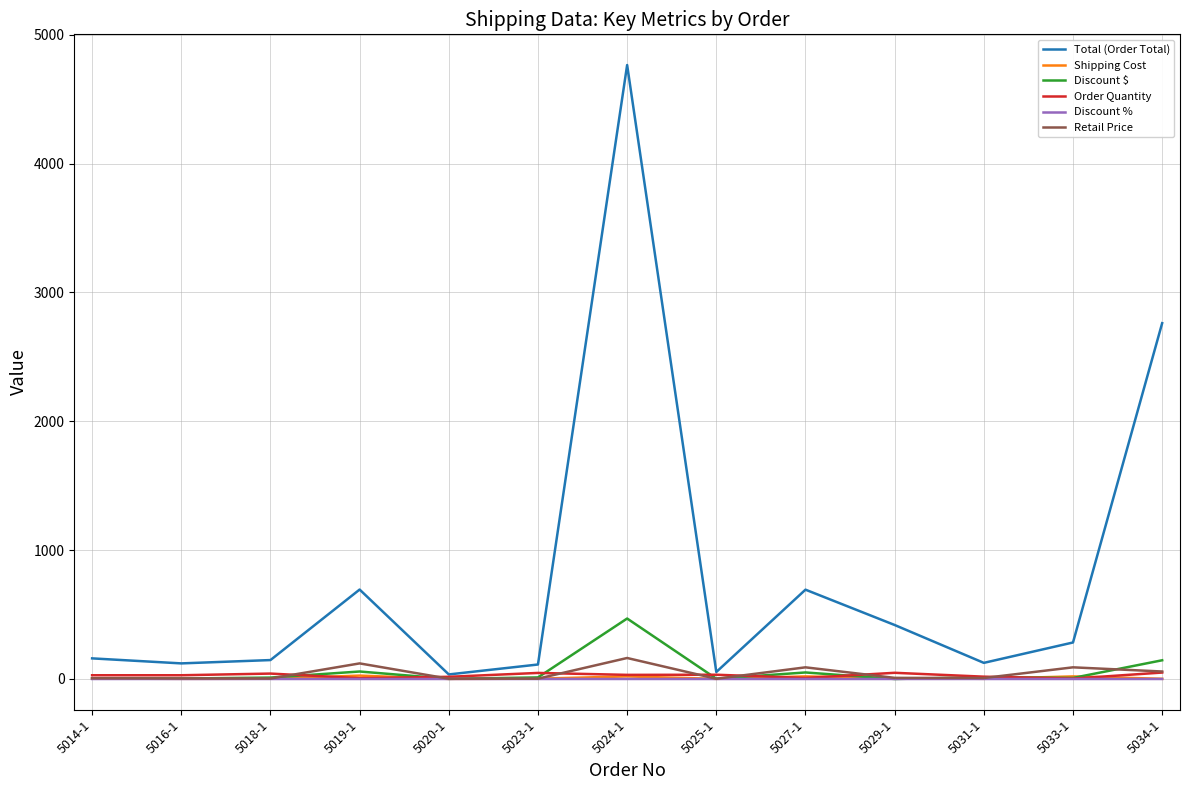

At which label does Discount $ reach its peak?

5024-1